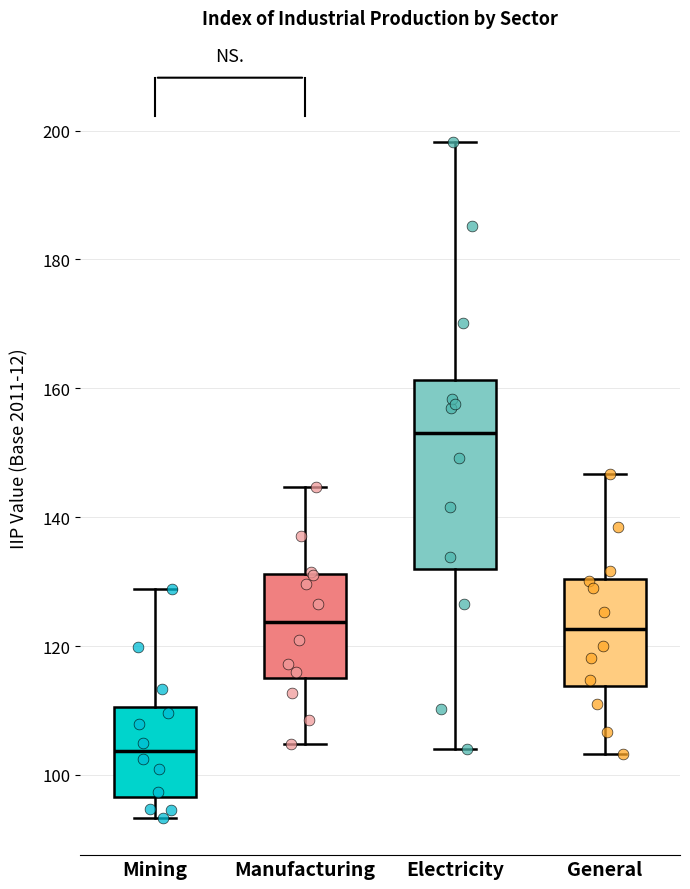

Reading left to right, transcribe this box plot: for each box, give where its median line is, the range the box spans, and where its two whiskers end, as read against the y-axis. The values are not printed on the chart, so give them approximately, as read against the axis.

Mining: median 104, box 96 to 110, whiskers 94 to 128
Manufacturing: median 124, box 116 to 132, whiskers 104 to 144
Electricity: median 154, box 132 to 162, whiskers 104 to 198
General: median 122, box 114 to 130, whiskers 104 to 146